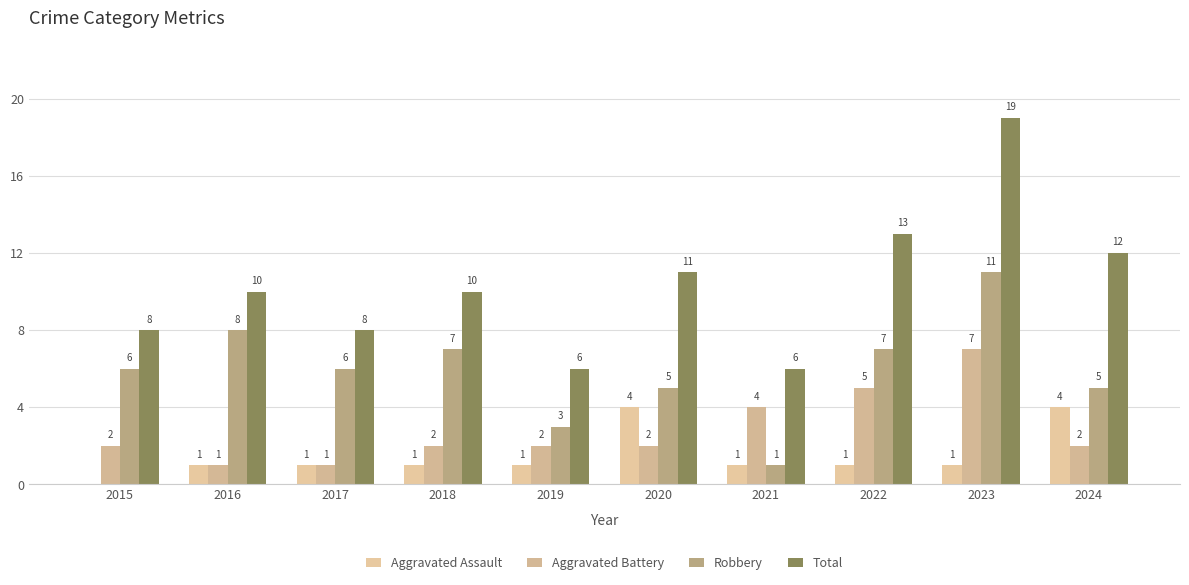

What is the difference between the Aggravated Assault values at 2024 and 2019?

3